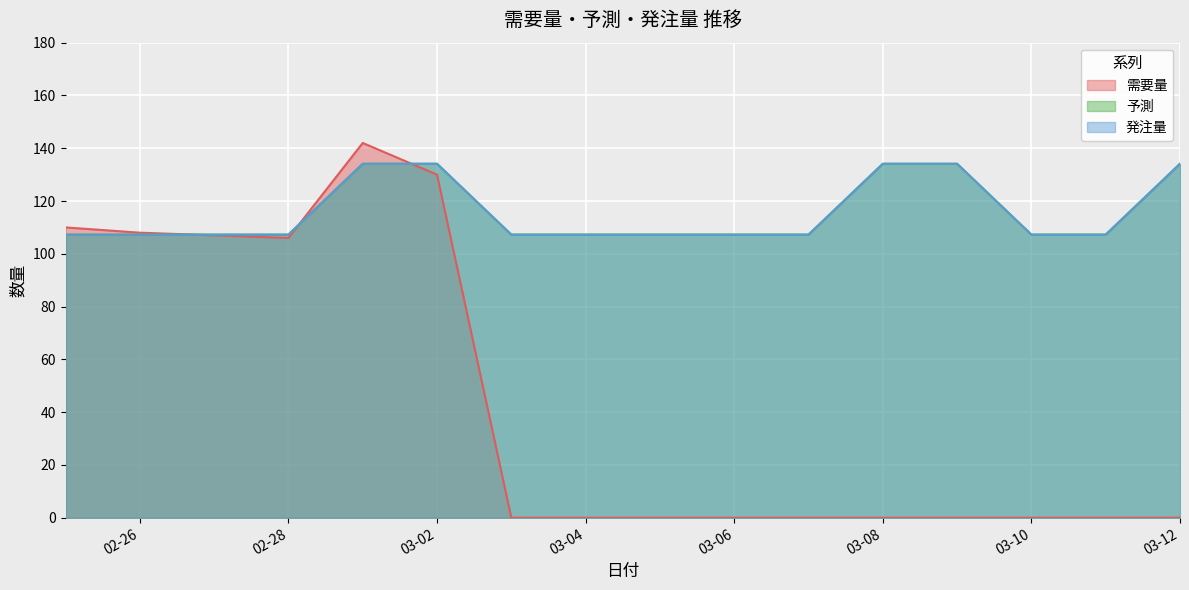

True or false: 予測 and 需要量 cross at least once.

True